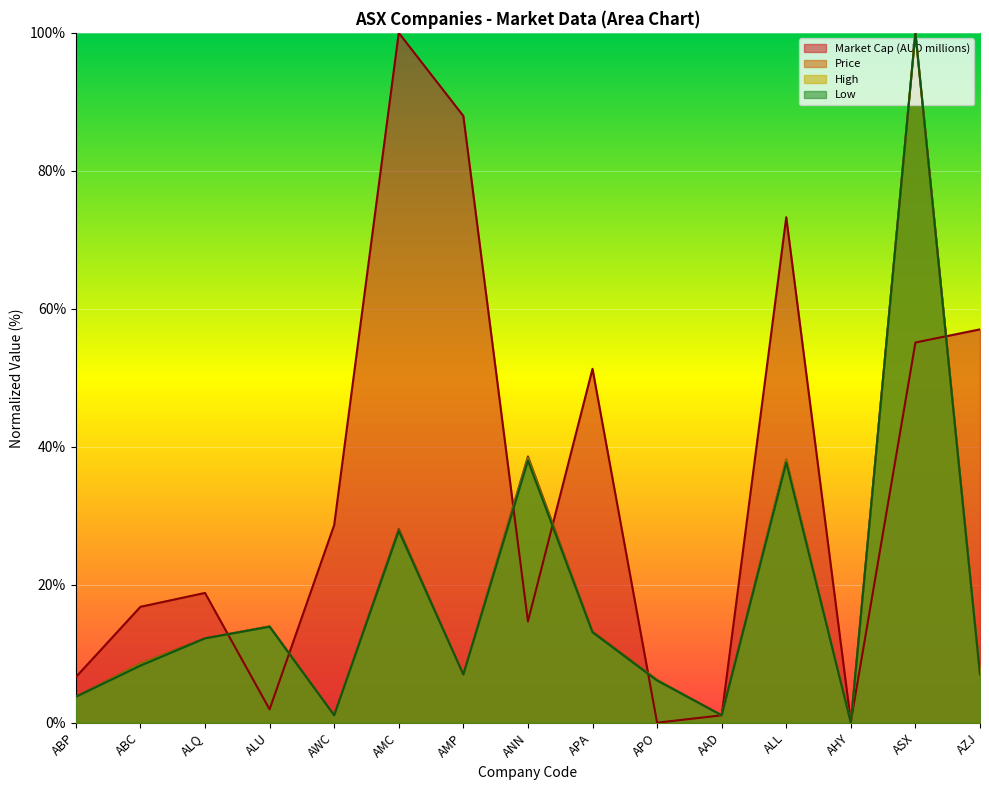

List the series in order of their peak value, highest first.

Market Cap (AUD millions), Price, High, Low